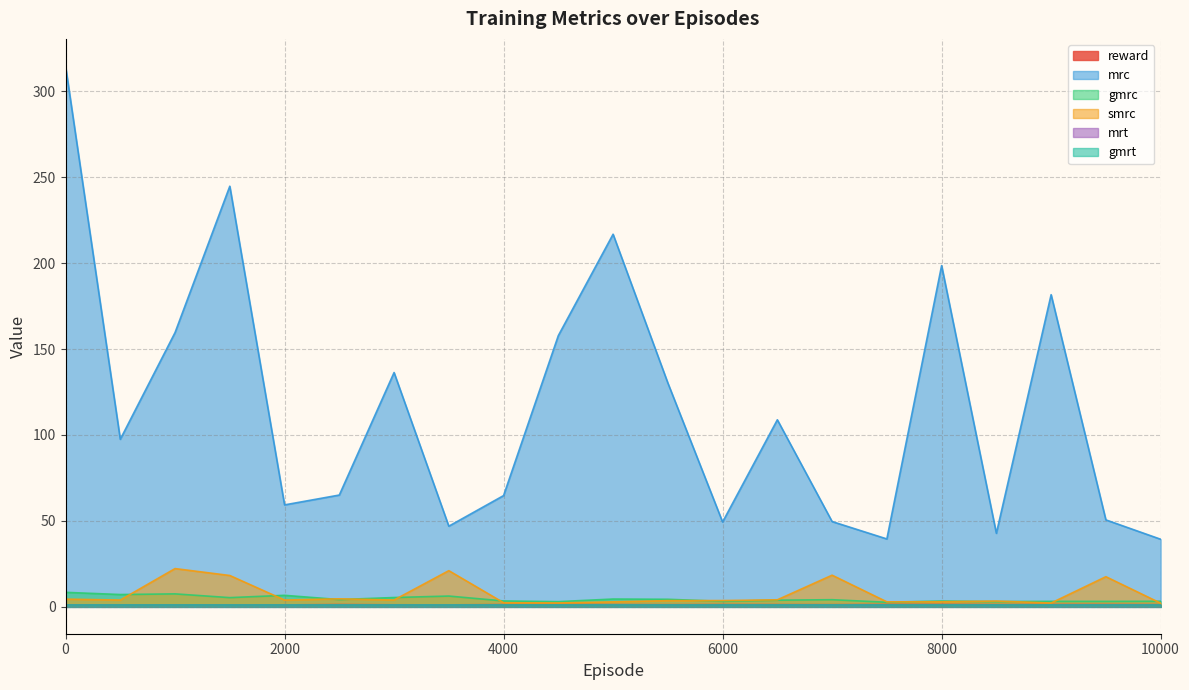

At which label is gmrc closest to 5?

1500